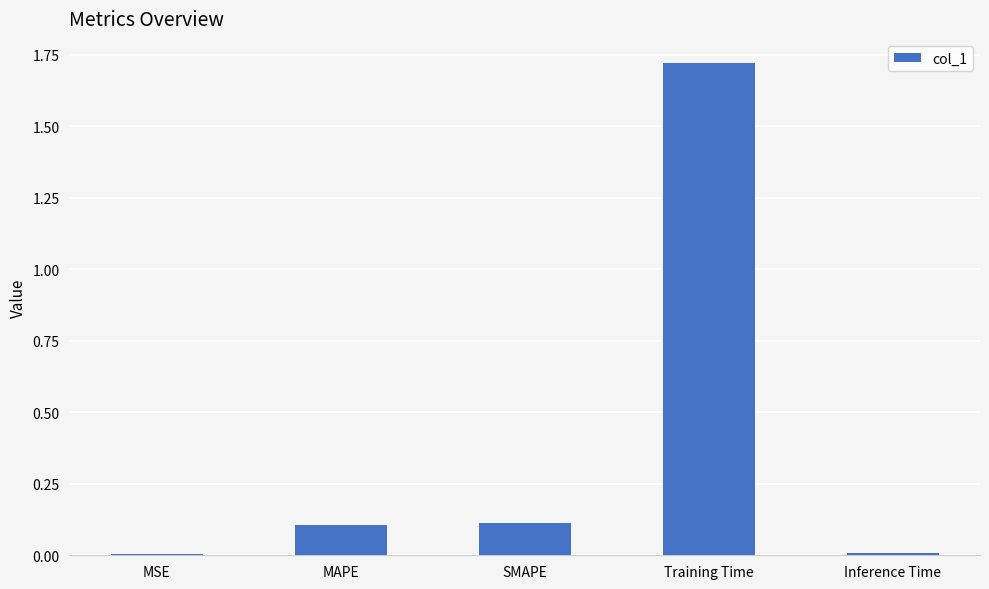

Which has a higher value, Training Time or Inference Time?

Training Time